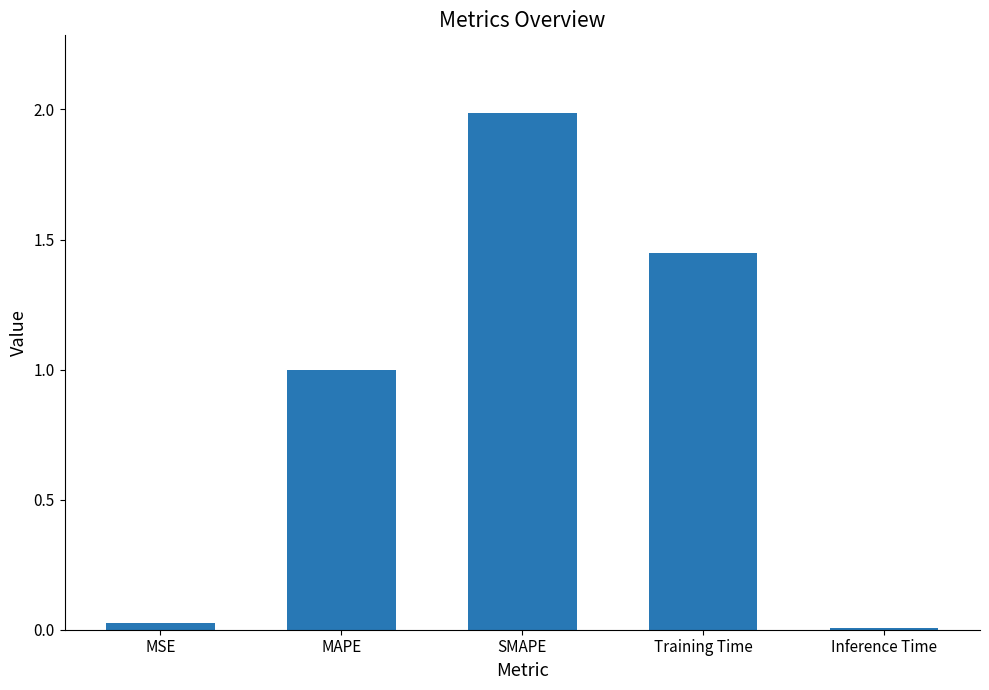

What is the change in value from SMAPE to Inference Time?

-2.0